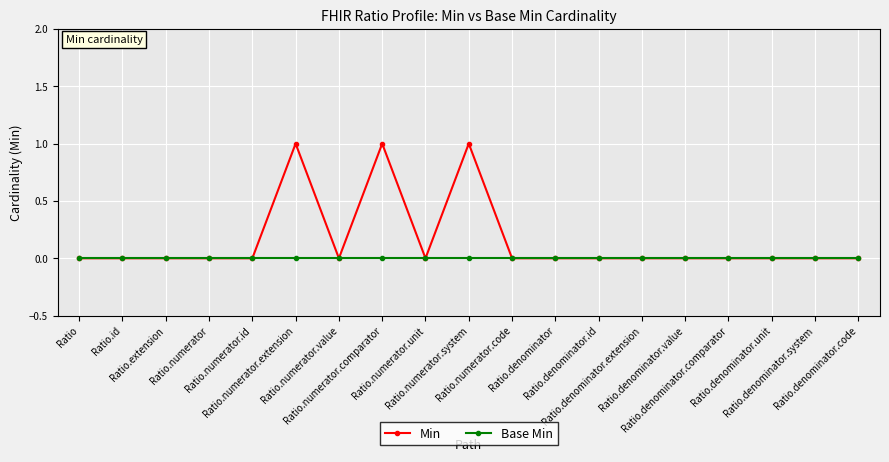

Which series has the widest spread of values?

Min